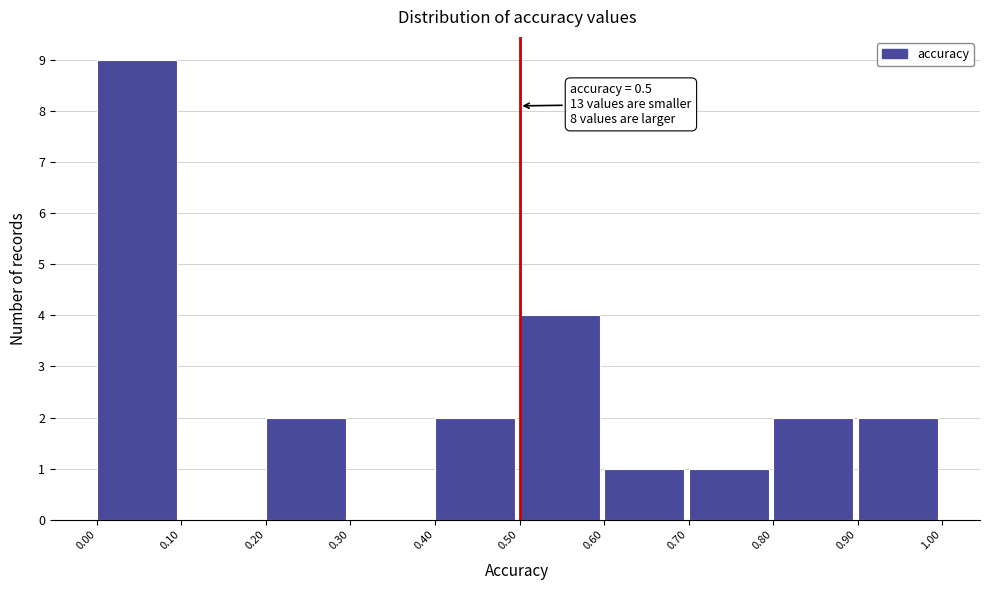

Over which range of the x-axis is the bar tallest?

0.00 to 0.10